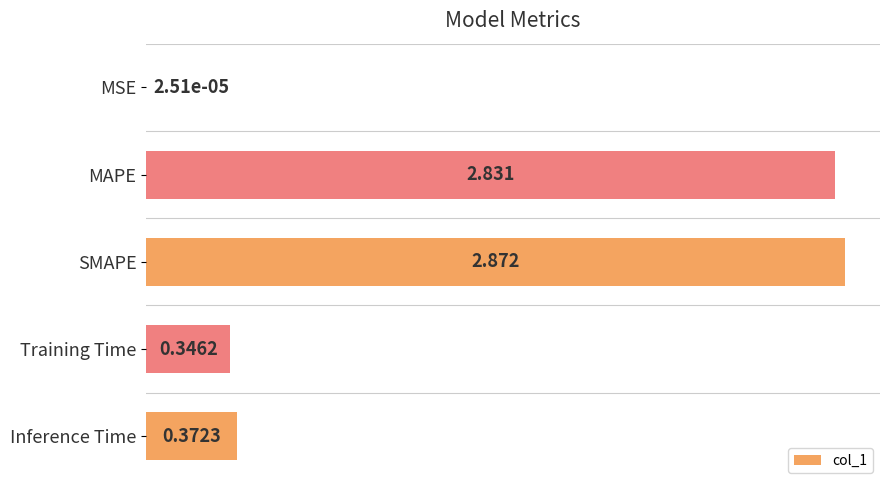

At which category does the chart reach its peak across all series?

SMAPE